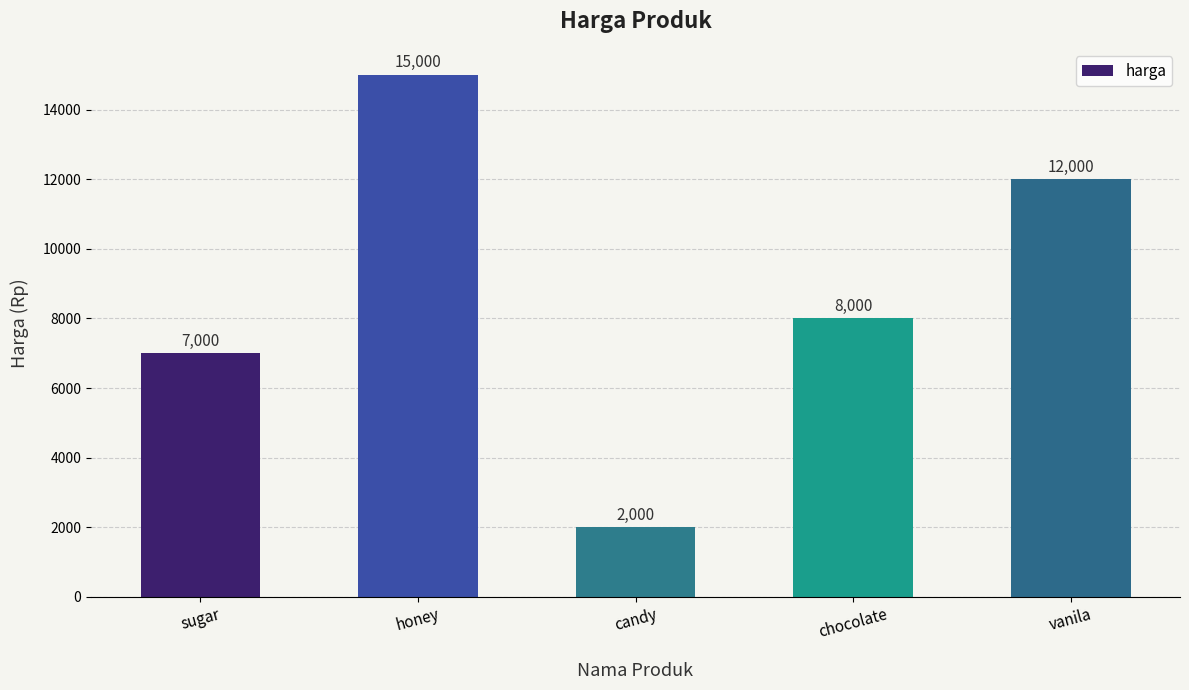

Is it true that the value at chocolate is 2050?

False